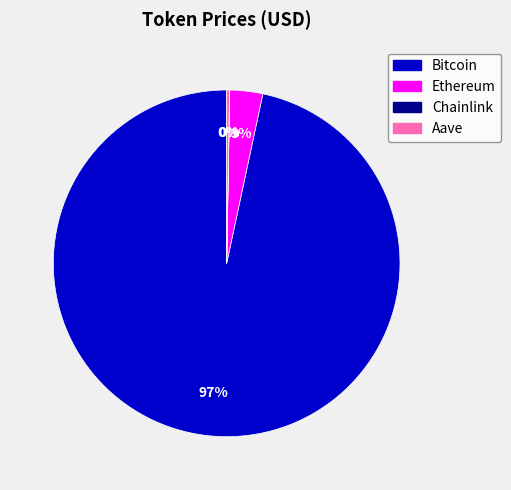

To the nearest percent, what portion does Bitcoin represent?

97%